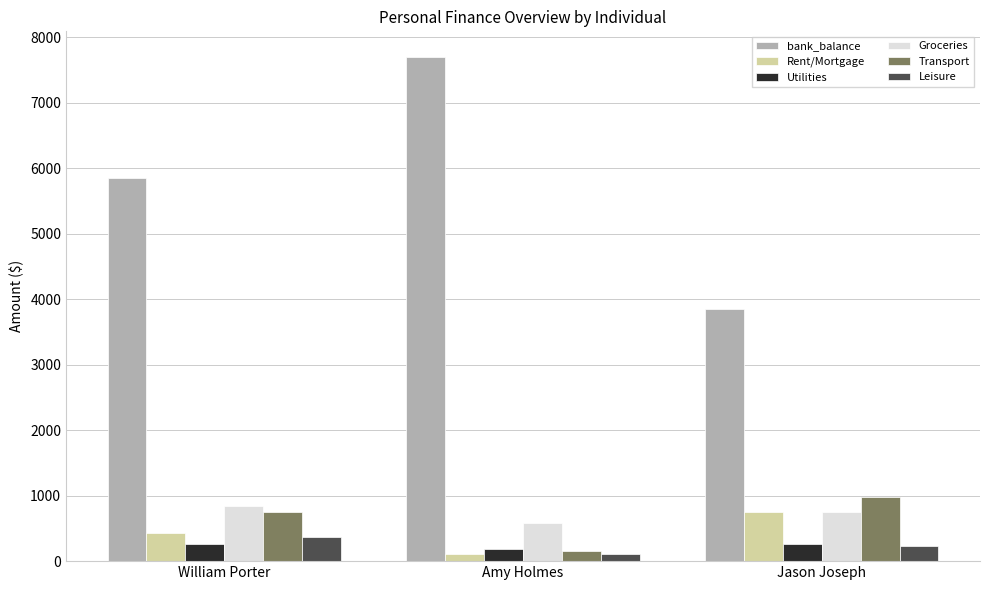

Which category has the highest value in the Leisure series?

William Porter